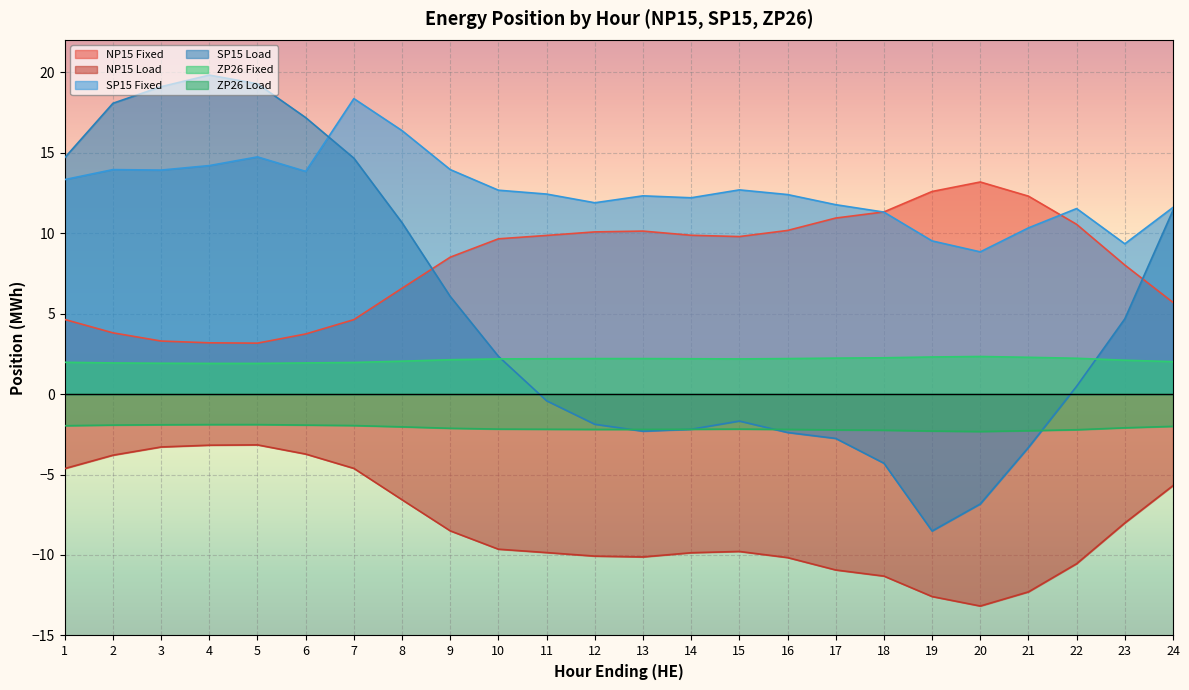

True or false: SP15 Fixed has more than 2 interior local peaks.

True